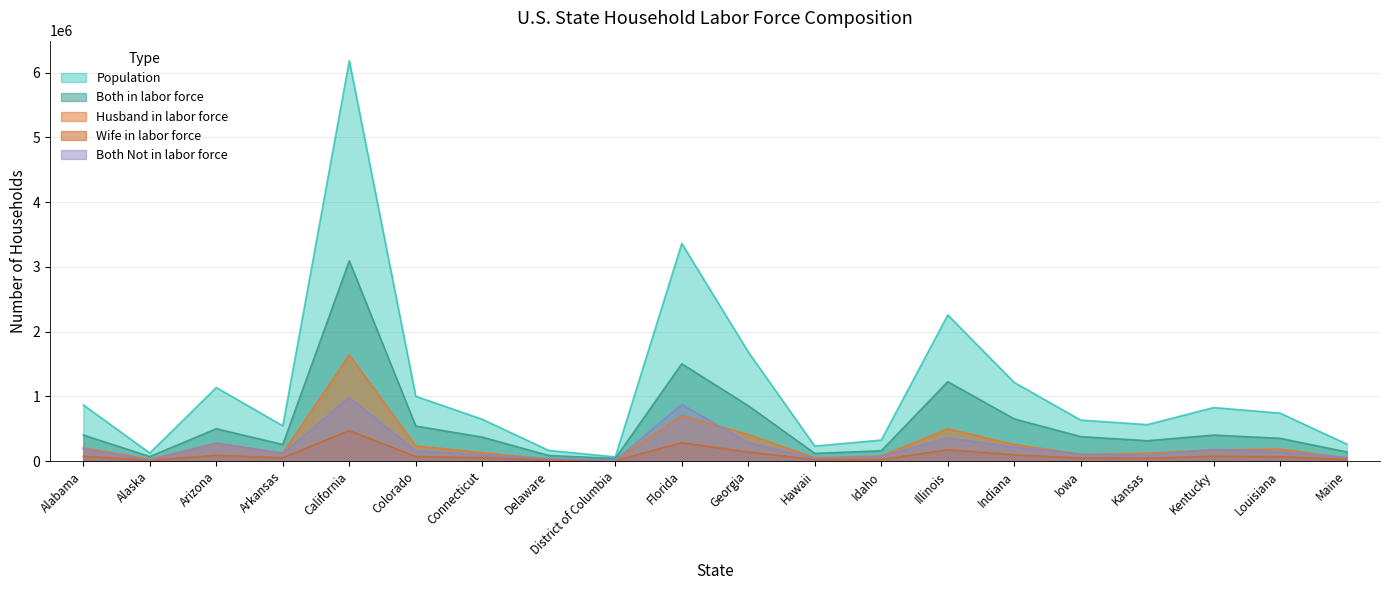

Rank the series by their maximum value, from lowest to highest.

Wife in labor force, Both Not in labor force, Husband in labor force, Both in labor force, Population